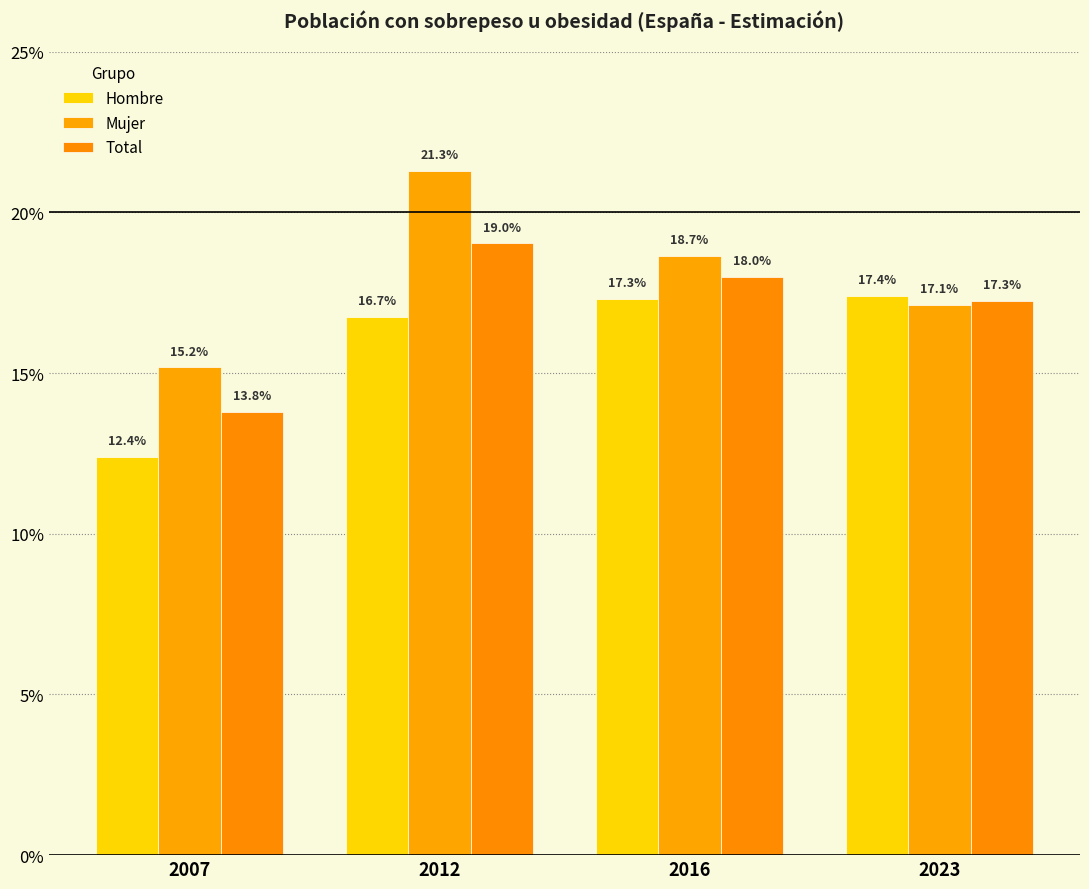

Which has a higher value, 2016 or 2007?

2016